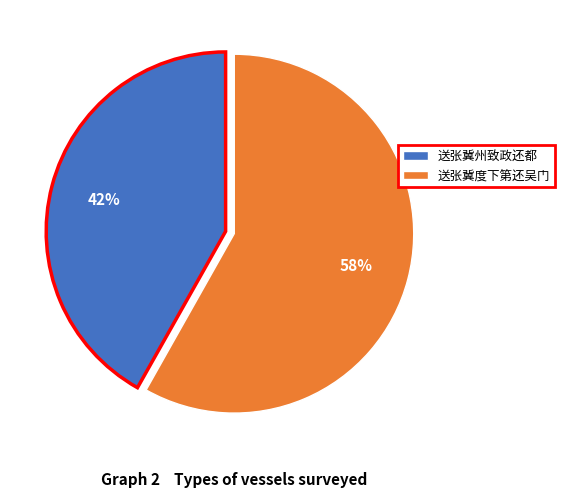

Count the number of slices in the pie.

2